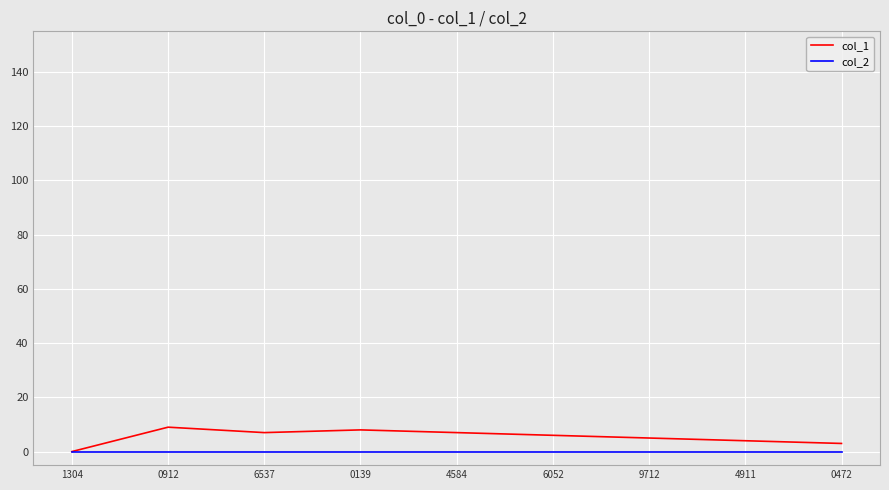

At which label does col_1 first exceed 6?

0912